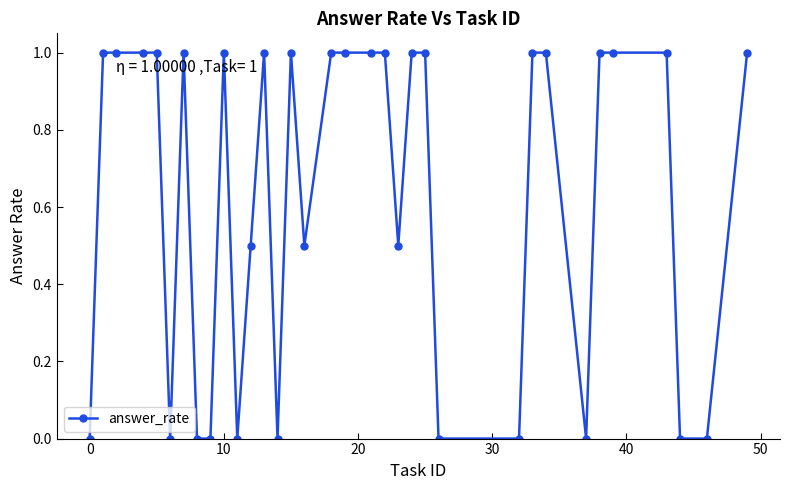

What is the sum of all values?

21.5